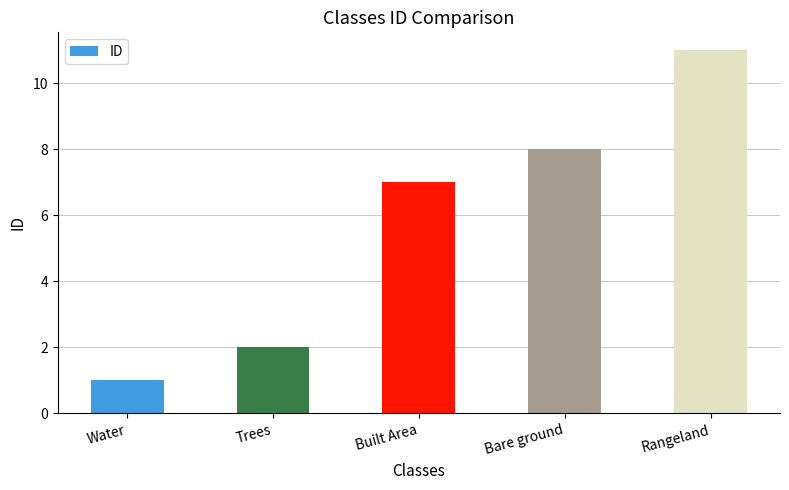

What is the change in value from Water to Built Area?

+6